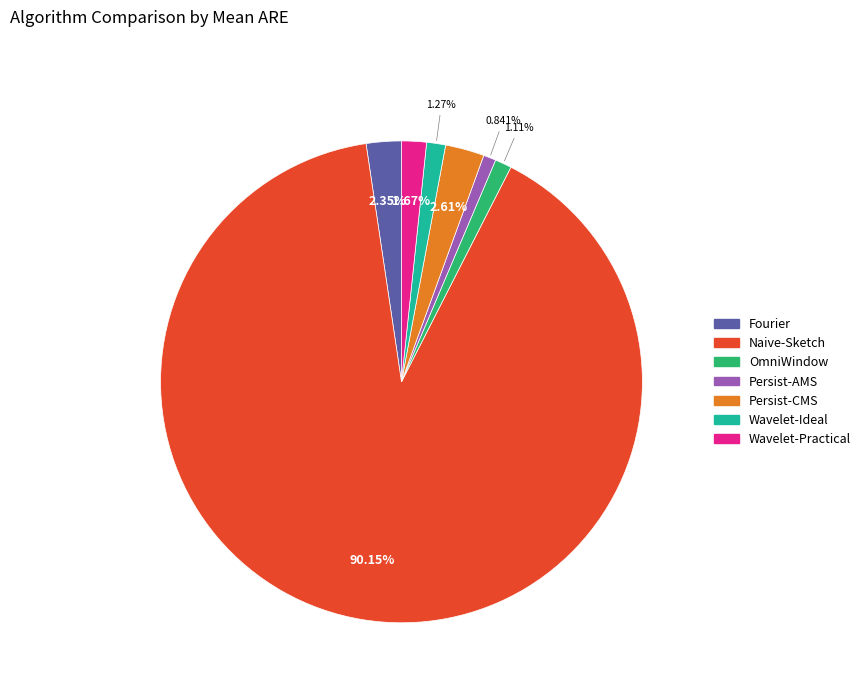

Which category has the biggest portion of the pie?

Naive-Sketch